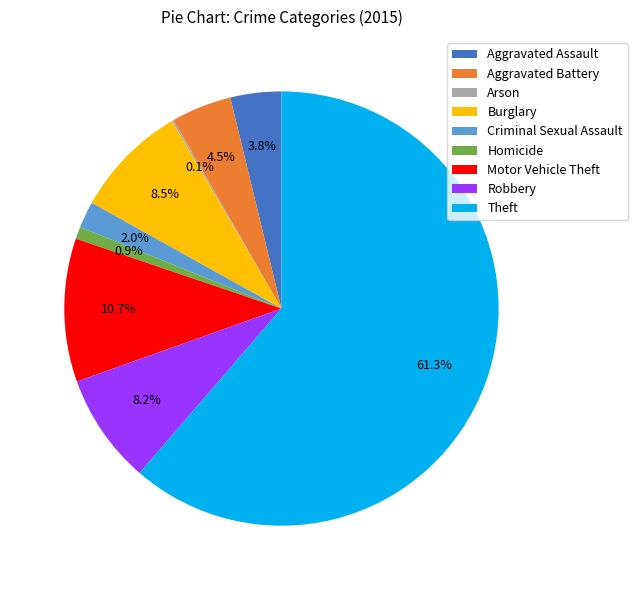

What percentage is the Aggravated Assault slice, to the nearest percent?

4%